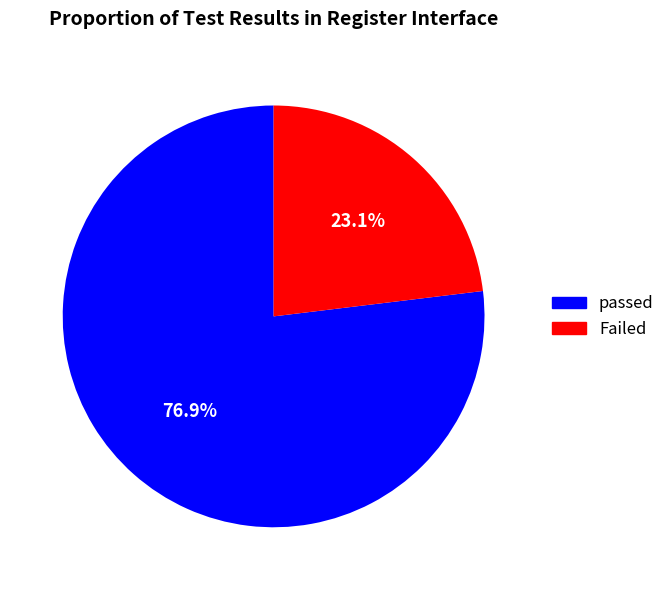

To the nearest percent, what is the difference between the passed and Failed slice percentages?

54%